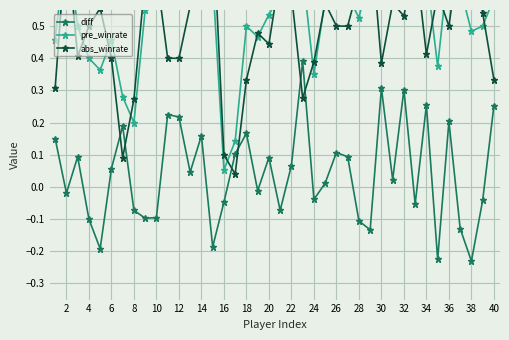

List the series in order of their peak value, lowest first.

diff, pre_winrate, abs_winrate